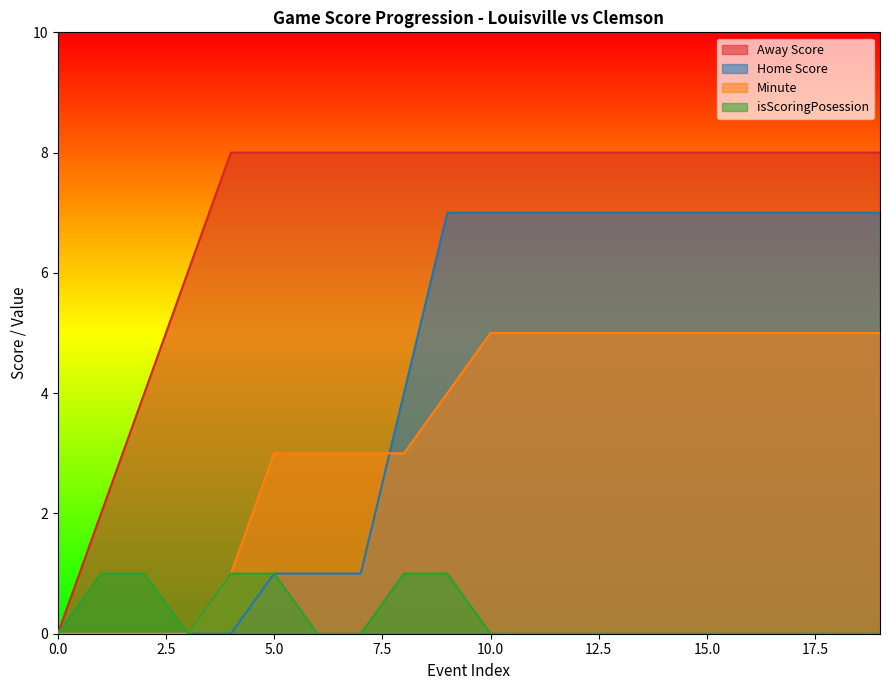

True or false: Away Score and Home Score intersect in this chart.

False